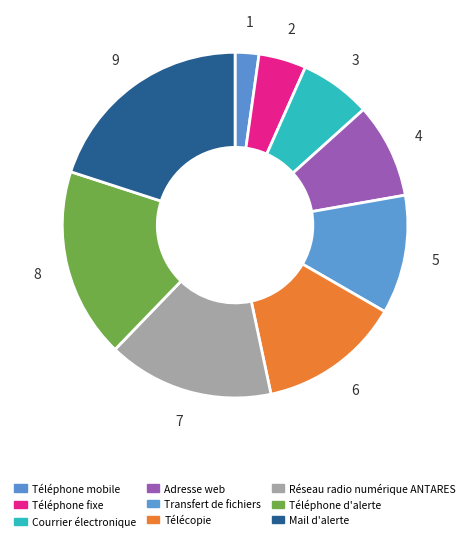

How many slices are in this pie chart?

9